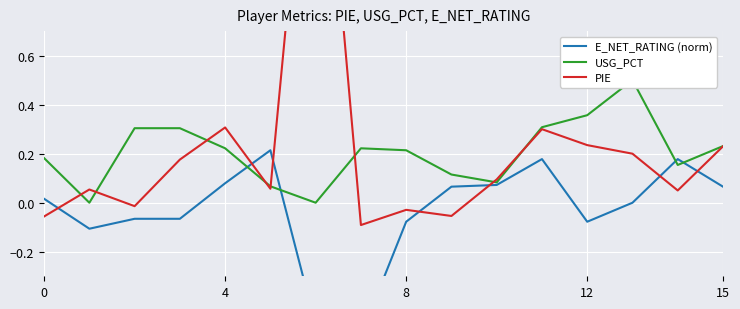

True or false: PIE has more than 0 points higher than both neighbors.

True